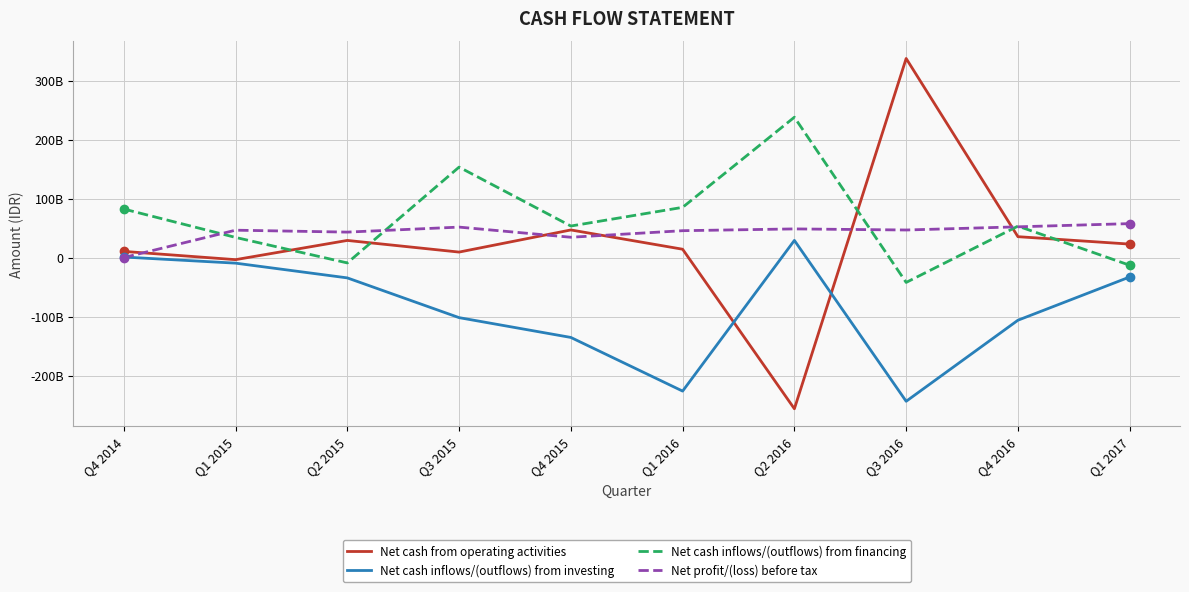

What are all the series names shown in the legend?

Net cash from operating activities, Net cash inflows/(outflows) from investing, Net cash inflows/(outflows) from financing, Net profit/(loss) before tax